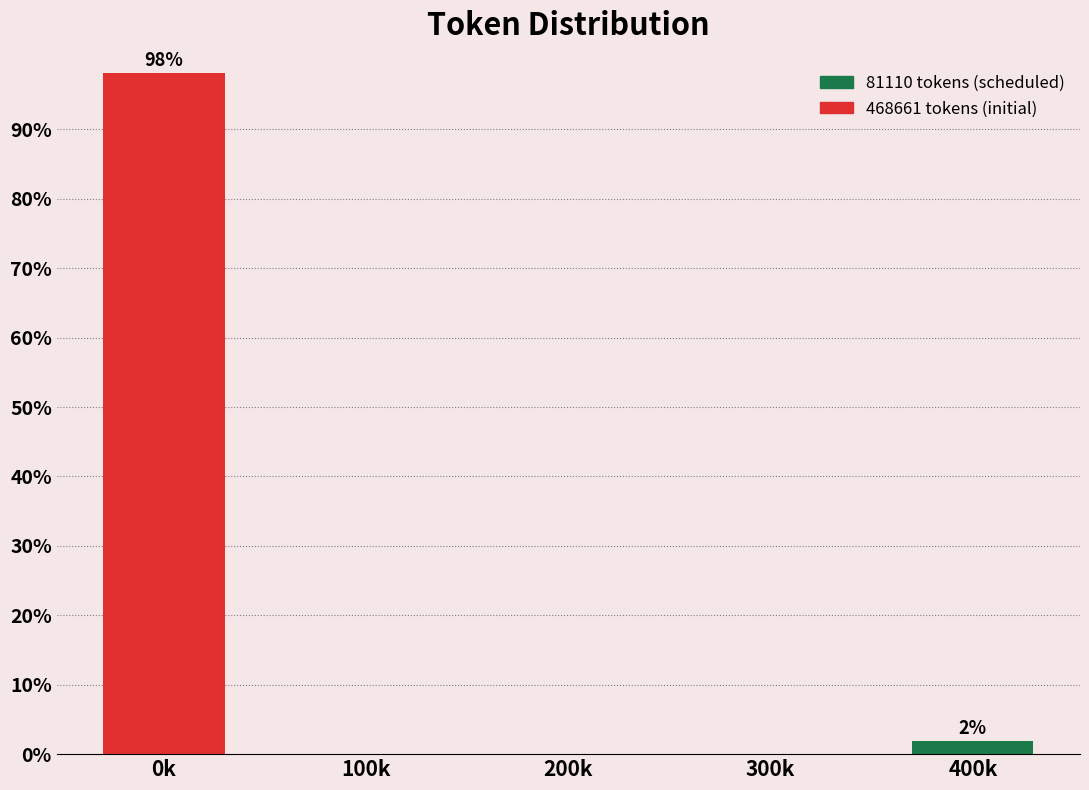

Reading left to right, what are all the values shown in this chart?

0k=98.1	100k=0.0	200k=0.0	300k=0.0	400k=1.9